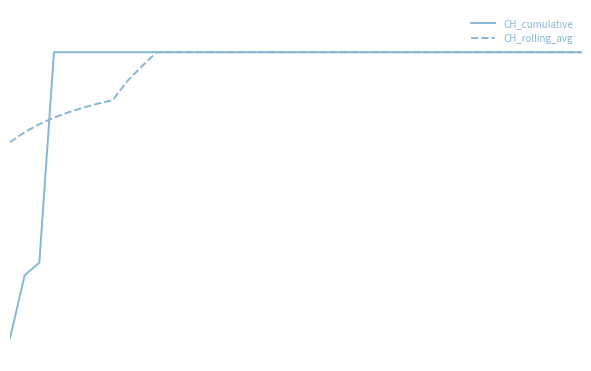

What are all the series names shown in the legend?

CH_cumulative, CH_rolling_avg